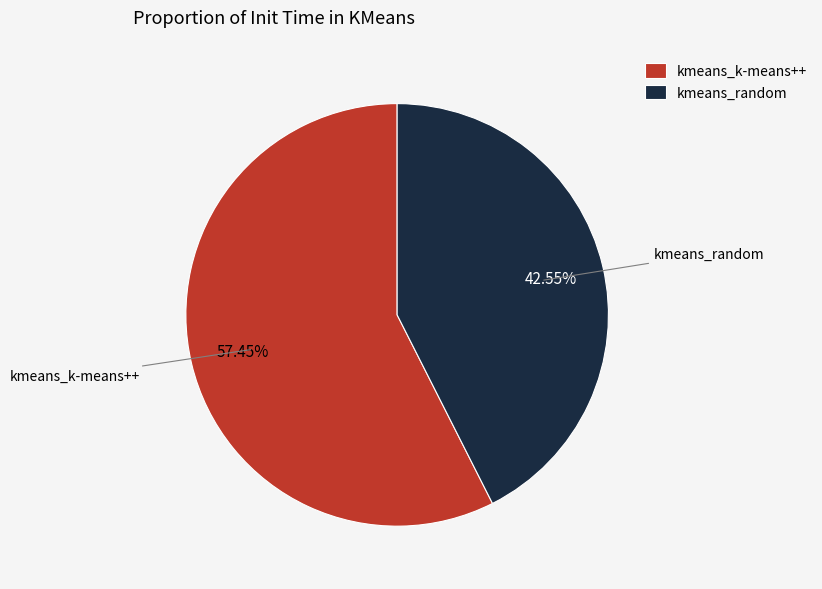

Combined, do kmeans_k-means++ and kmeans_random account for over 50%?

Yes